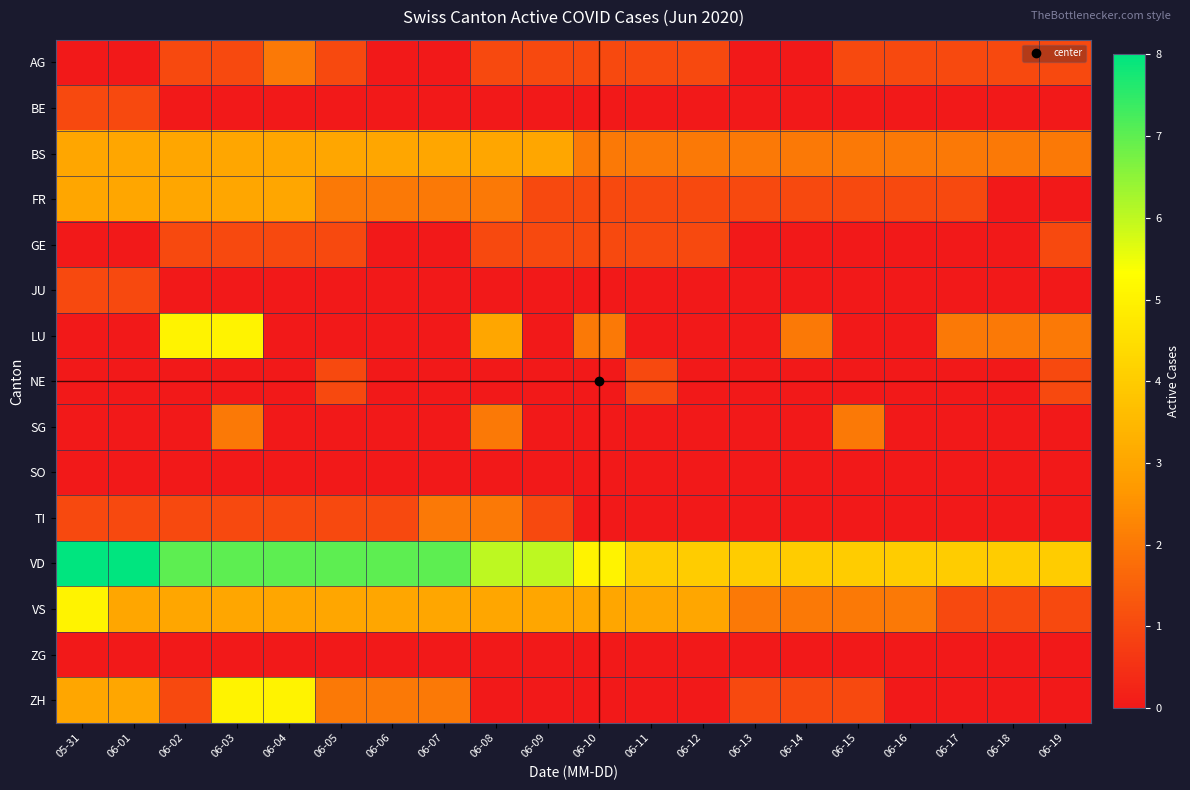

Reading left to right, list all the values displayed in this chart.

AG: 05-31=0	06-01=0	06-02=1	06-03=1	06-04=2	06-05=1	06-06=0	06-07=0	06-08=1	06-09=1	06-10=1	06-11=1	06-12=1	06-13=0	06-14=0	06-15=1	06-16=1	06-17=1	06-18=1	06-19=1
BE: 05-31=1	06-01=1	06-02=0	06-03=0	06-04=0	06-05=0	06-06=0	06-07=0	06-08=0	06-09=0	06-10=0	06-11=0	06-12=0	06-13=0	06-14=0	06-15=0	06-16=0	06-17=0	06-18=0	06-19=0
BS: 05-31=3	06-01=3	06-02=3	06-03=3	06-04=3	06-05=3	06-06=3	06-07=3	06-08=3	06-09=3	06-10=2	06-11=2	06-12=2	06-13=2	06-14=2	06-15=2	06-16=2	06-17=2	06-18=2	06-19=2
FR: 05-31=3	06-01=3	06-02=3	06-03=3	06-04=3	06-05=2	06-06=2	06-07=2	06-08=2	06-09=1	06-10=1	06-11=1	06-12=1	06-13=1	06-14=1	06-15=1	06-16=1	06-17=1	06-18=0	06-19=0
GE: 05-31=0	06-01=0	06-02=1	06-03=1	06-04=1	06-05=1	06-06=0	06-07=0	06-08=1	06-09=1	06-10=1	06-11=1	06-12=1	06-13=0	06-14=0	06-15=0	06-16=0	06-17=0	06-18=0	06-19=1
JU: 05-31=1	06-01=1	06-02=0	06-03=0	06-04=0	06-05=0	06-06=0	06-07=0	06-08=0	06-09=0	06-10=0	06-11=0	06-12=0	06-13=0	06-14=0	06-15=0	06-16=0	06-17=0	06-18=0	06-19=0
LU: 05-31=0	06-01=0	06-02=5	06-03=5	06-04=0	06-05=0	06-06=0	06-07=0	06-08=3	06-09=0	06-10=2	06-11=0	06-12=0	06-13=0	06-14=2	06-15=0	06-16=0	06-17=2	06-18=2	06-19=2
NE: 05-31=0	06-01=0	06-02=0	06-03=0	06-04=0	06-05=1	06-06=0	06-07=0	06-08=0	06-09=0	06-10=0	06-11=1	06-12=0	06-13=0	06-14=0	06-15=0	06-16=0	06-17=0	06-18=0	06-19=1
SG: 05-31=0	06-01=0	06-02=0	06-03=2	06-04=0	06-05=0	06-06=0	06-07=0	06-08=2	06-09=0	06-10=0	06-11=0	06-12=0	06-13=0	06-14=0	06-15=2	06-16=0	06-17=0	06-18=0	06-19=0
SO: 05-31=0	06-01=0	06-02=0	06-03=0	06-04=0	06-05=0	06-06=0	06-07=0	06-08=0	06-09=0	06-10=0	06-11=0	06-12=0	06-13=0	06-14=0	06-15=0	06-16=0	06-17=0	06-18=0	06-19=0
TI: 05-31=1	06-01=1	06-02=1	06-03=1	06-04=1	06-05=1	06-06=1	06-07=2	06-08=2	06-09=1	06-10=0	06-11=0	06-12=0	06-13=0	06-14=0	06-15=0	06-16=0	06-17=0	06-18=0	06-19=0
VD: 05-31=8	06-01=8	06-02=7	06-03=7	06-04=7	06-05=7	06-06=7	06-07=7	06-08=6	06-09=6	06-10=5	06-11=4	06-12=4	06-13=4	06-14=4	06-15=4	06-16=4	06-17=4	06-18=4	06-19=4
VS: 05-31=5	06-01=3	06-02=3	06-03=3	06-04=3	06-05=3	06-06=3	06-07=3	06-08=3	06-09=3	06-10=3	06-11=3	06-12=3	06-13=2	06-14=2	06-15=2	06-16=2	06-17=1	06-18=1	06-19=1
ZG: 05-31=0	06-01=0	06-02=0	06-03=0	06-04=0	06-05=0	06-06=0	06-07=0	06-08=0	06-09=0	06-10=0	06-11=0	06-12=0	06-13=0	06-14=0	06-15=0	06-16=0	06-17=0	06-18=0	06-19=0
ZH: 05-31=3	06-01=3	06-02=1	06-03=5	06-04=5	06-05=2	06-06=2	06-07=2	06-08=0	06-09=0	06-10=0	06-11=0	06-12=0	06-13=1	06-14=1	06-15=1	06-16=0	06-17=0	06-18=0	06-19=0